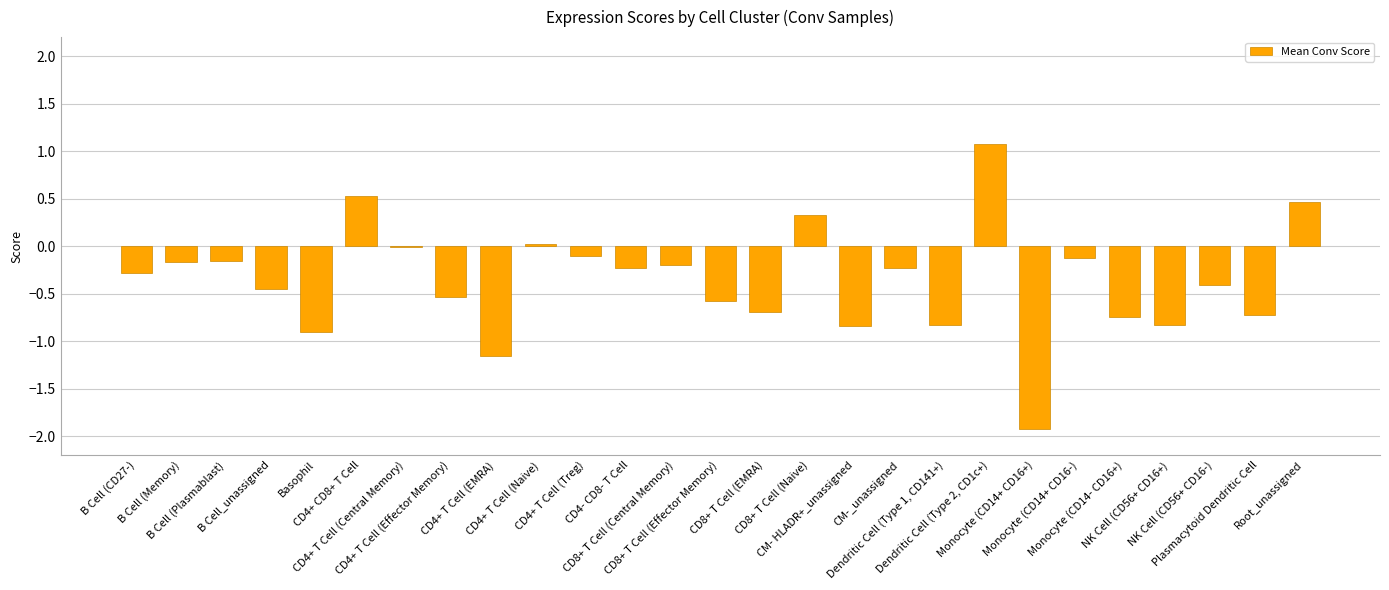

Rank the categories by value from highest to lowest.

Dendritic Cell (Type 2, CD1c+), CD4+ CD8+ T Cell, Root_unassigned, CD8+ T Cell (Naive), CD4+ T Cell (Naive), CD4+ T Cell (Central Memory), CD4+ T Cell (Treg), Monocyte (CD14+ CD16-), B Cell (Plasmablast), B Cell (Memory), CD8+ T Cell (Central Memory), CM-_unassigned, CD4- CD8- T Cell, B Cell (CD27-), NK Cell (CD56+ CD16-), B Cell_unassigned, CD4+ T Cell (Effector Memory), CD8+ T Cell (Effector Memory), CD8+ T Cell (EMRA), Plasmacytoid Dendritic Cell, Monocyte (CD14- CD16+), Dendritic Cell (Type 1, CD141+), NK Cell (CD56+ CD16+), CM- HLADR+_unassigned, Basophil, CD4+ T Cell (EMRA), Monocyte (CD14+ CD16+)